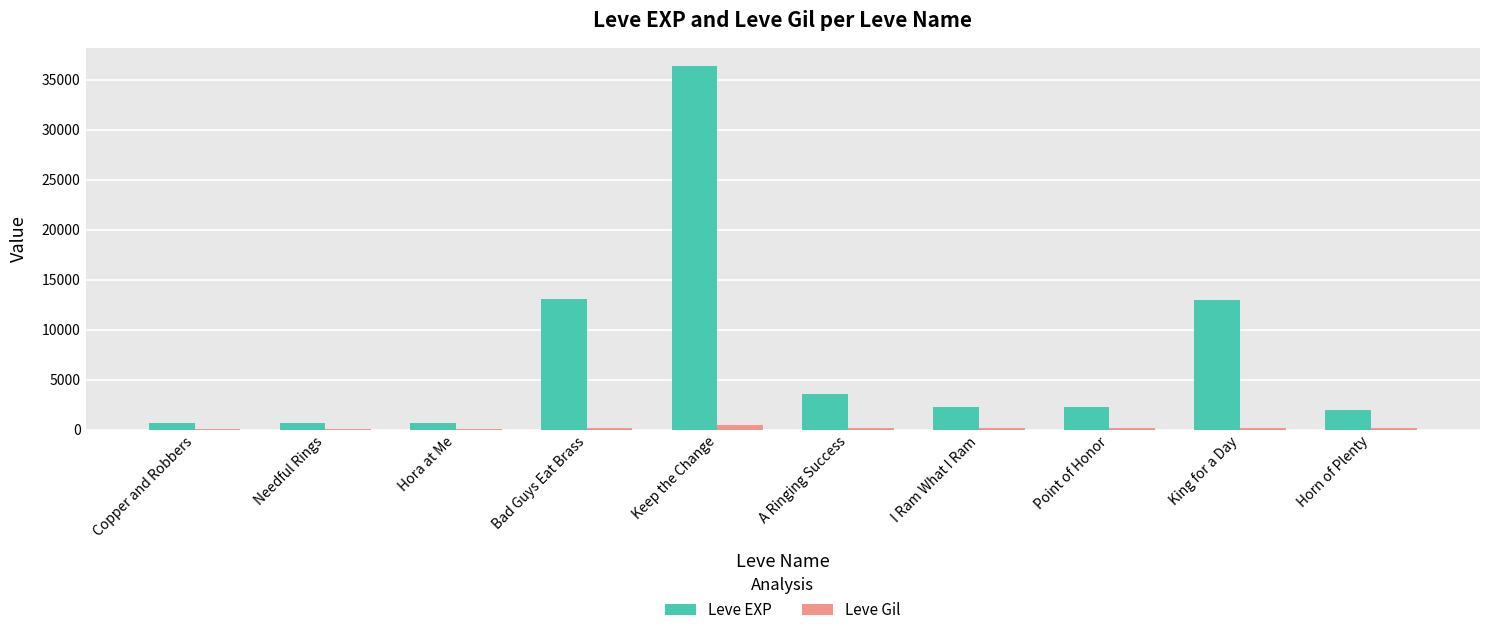

Which series has the largest total across all categories?

Leve EXP